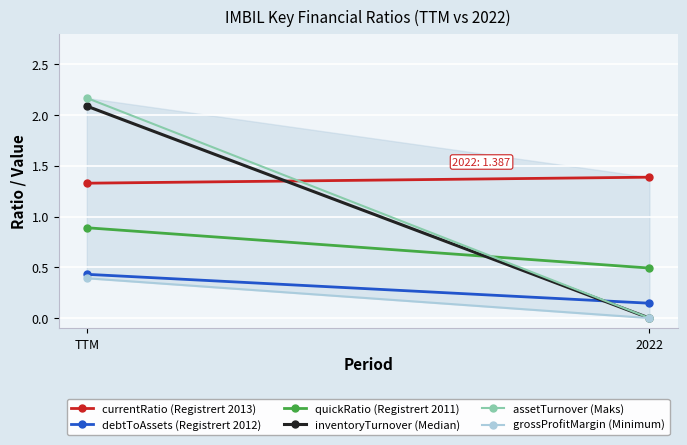

Is it true that debtToAssets (Registrert 2012) equals 0.1 at 2022?

True